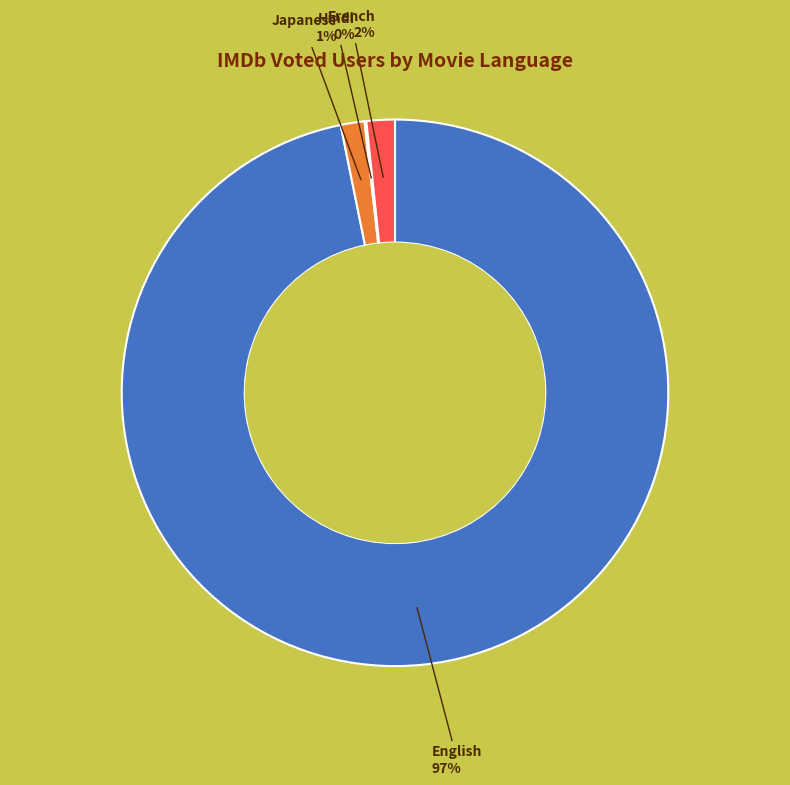

To the nearest percent, what is the difference between the largest and smallest slice percentages?

97%